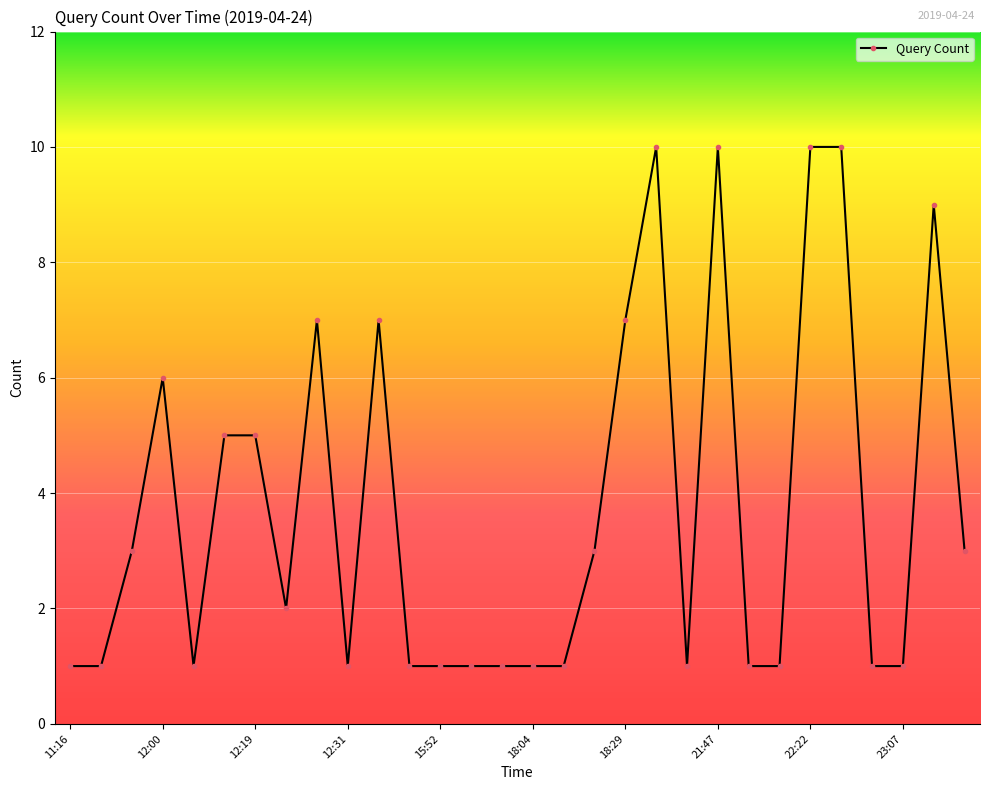

What is the value of the 23rd point from the left?

1